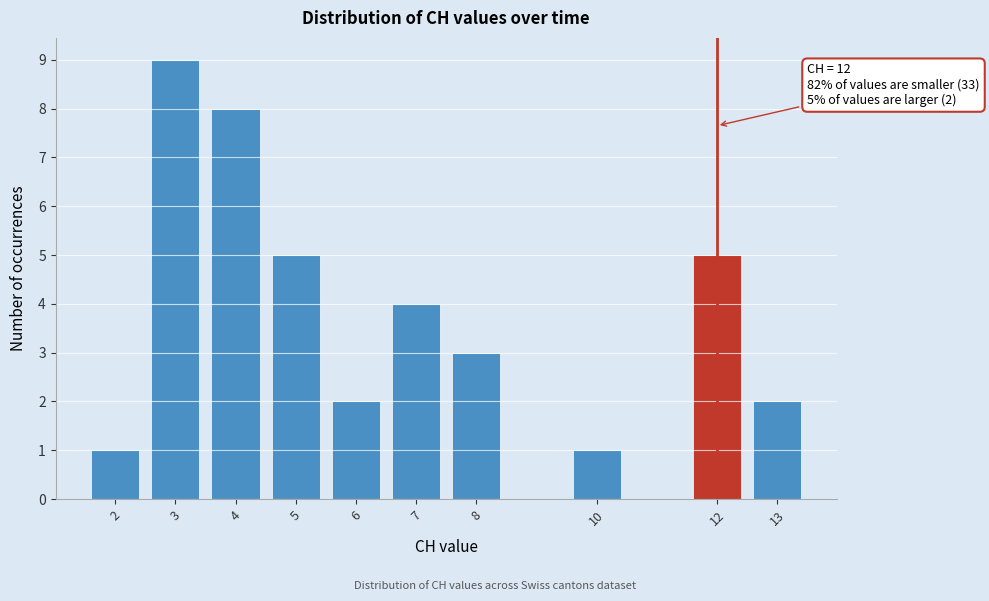

Reading left to right, what are all the values shown in this chart?

1	9	8	5	2	4	3	1	5	2